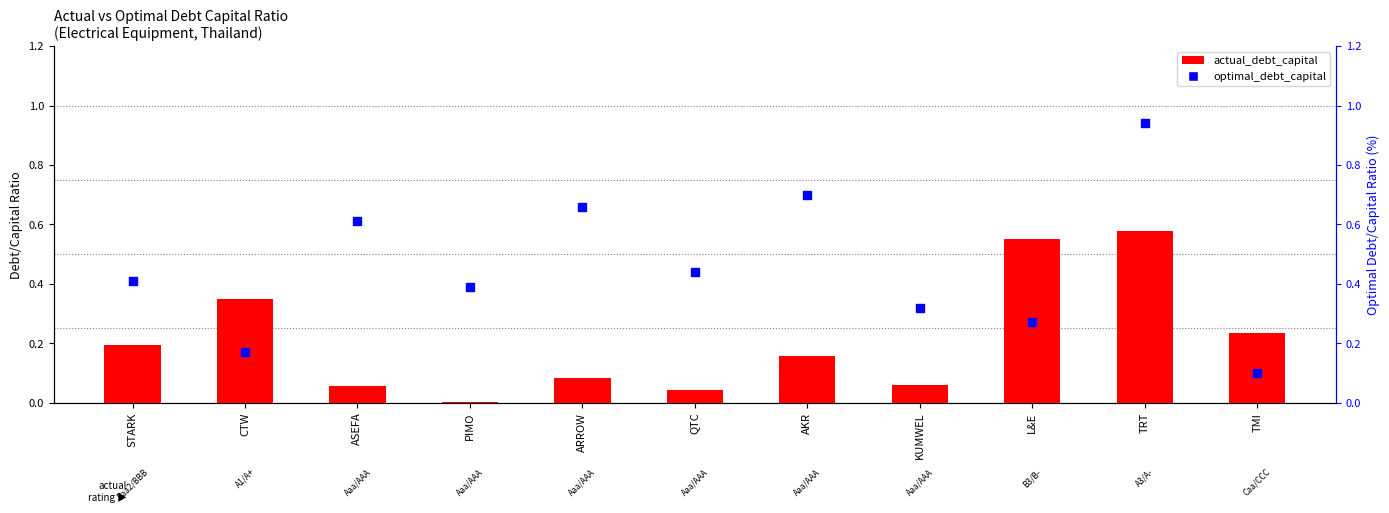

Which series contains the highest Y value?

optimal_debt_capital